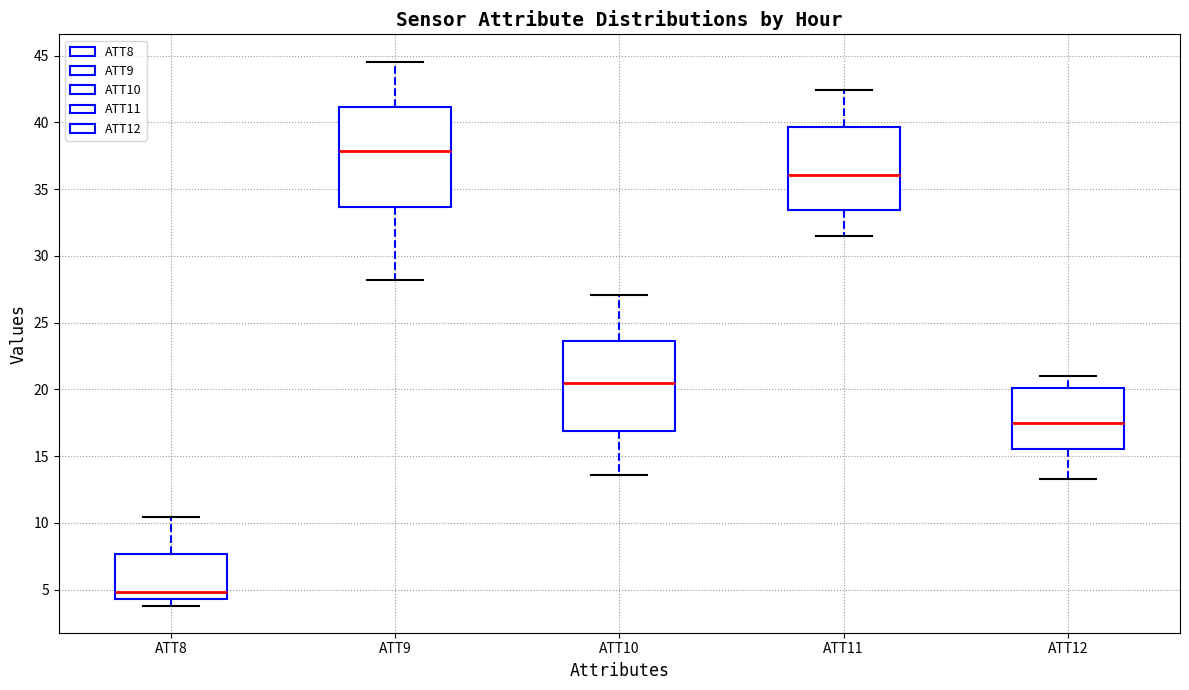

Where does the median line of the box for ATT10 sit on the y-axis? The values are not printed on the chart, so give them approximately, as read against the axis.

20.5